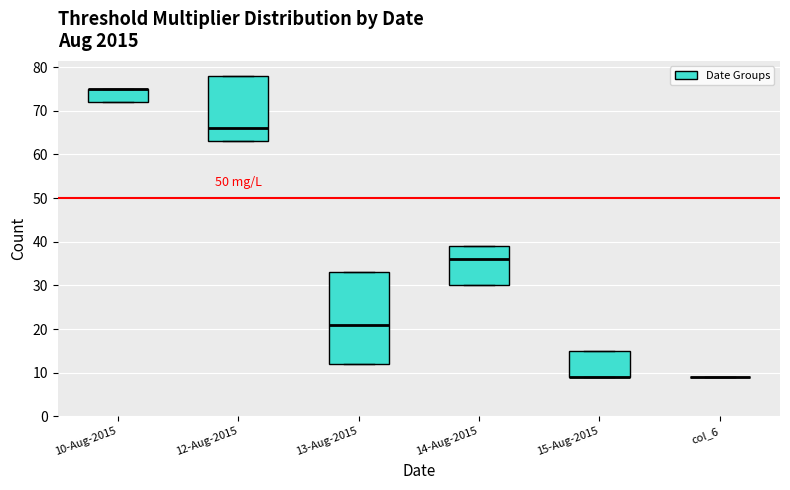

Where is the upper edge of the box for 15-Aug-2015 on the y-axis? The values are not printed on the chart, so give them approximately, as read against the axis.

15